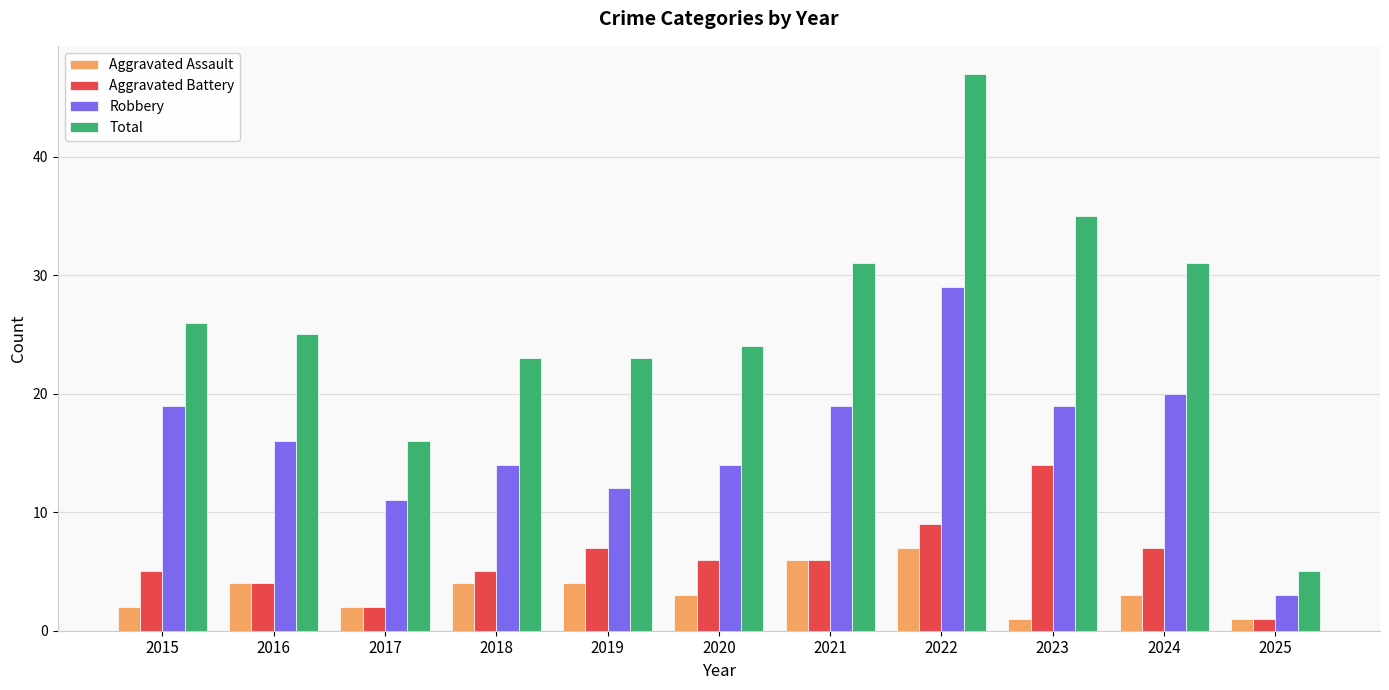

What is the maximum value shown in the chart?

47